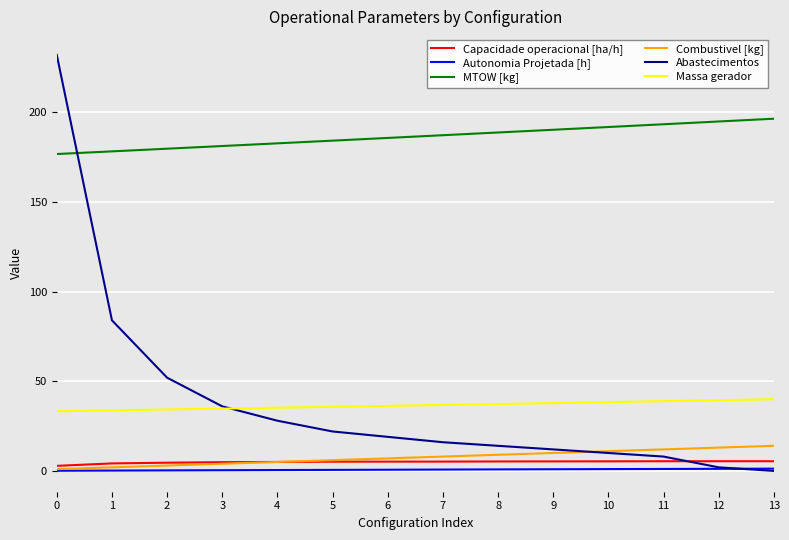

Is it true that Massa gerador equals 33.3 at 0?

True